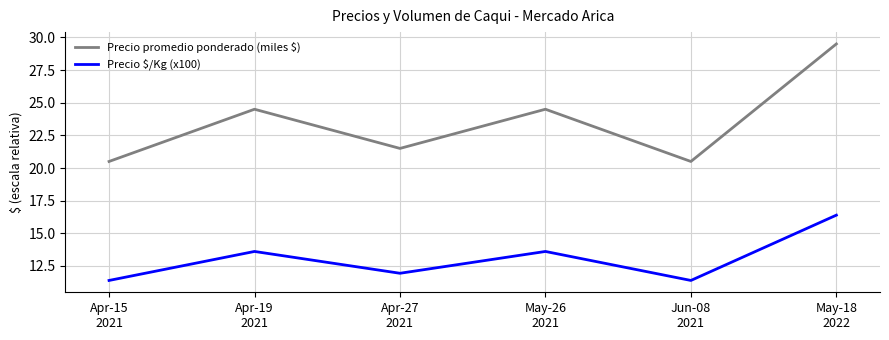

What is the approximate value of Precio promedio ponderado (miles $) at Apr-15
2021?

20.5